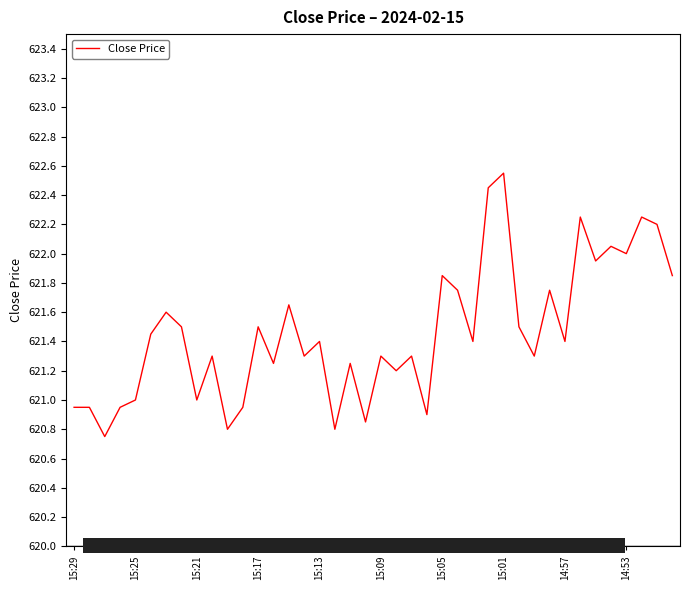

How many lines are shown in the chart?

1